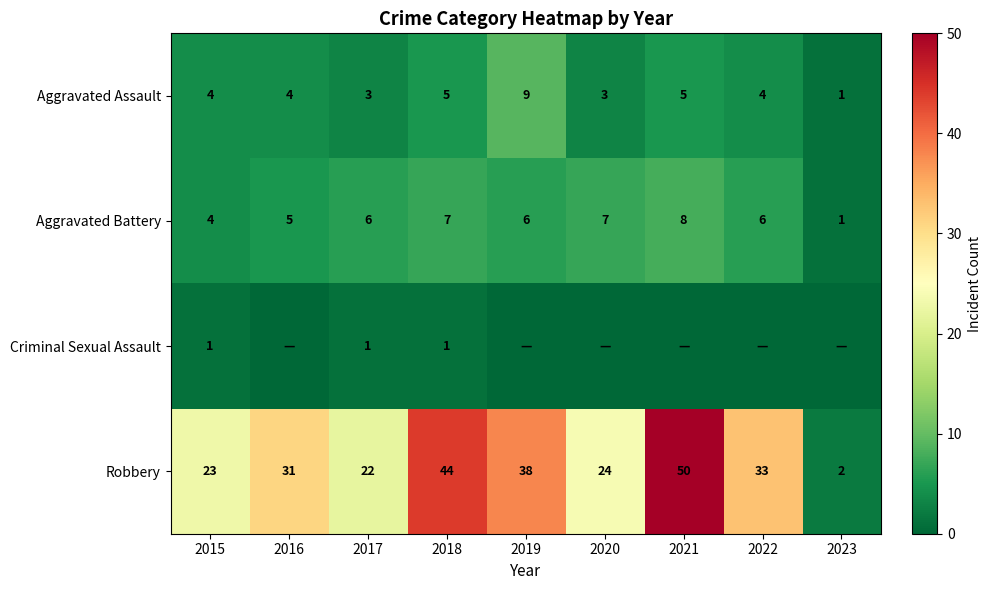

What is the spread (max minus min) of values at 2017?

21